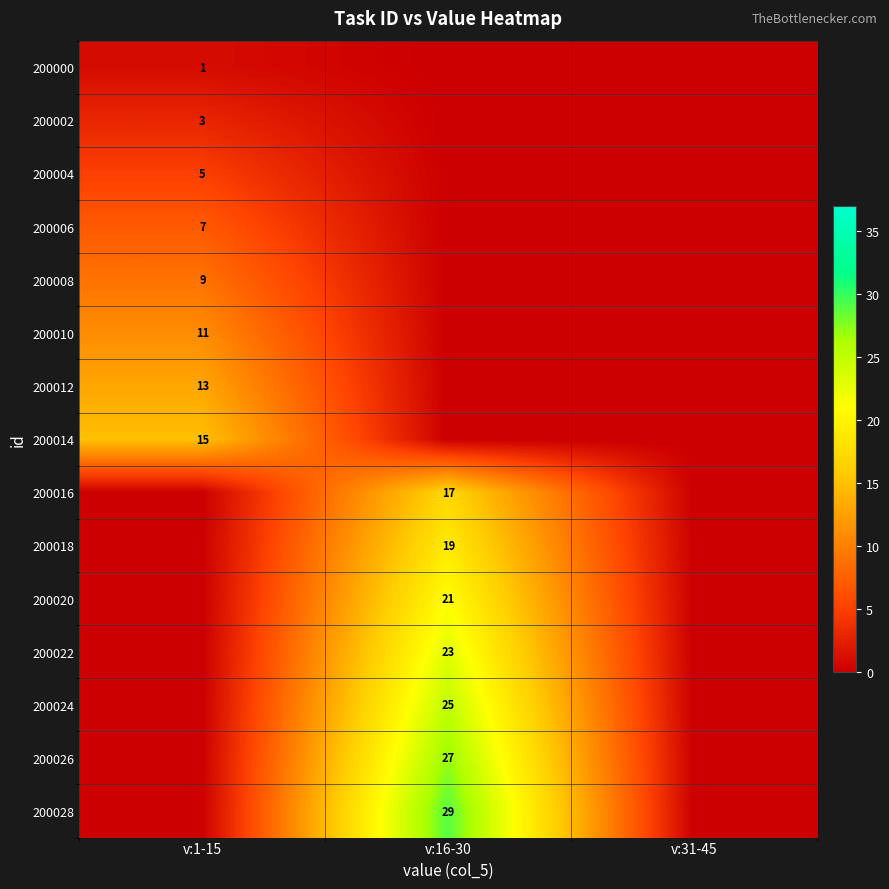

True or false: 200018 has a value of 19 at v:16-30.

True